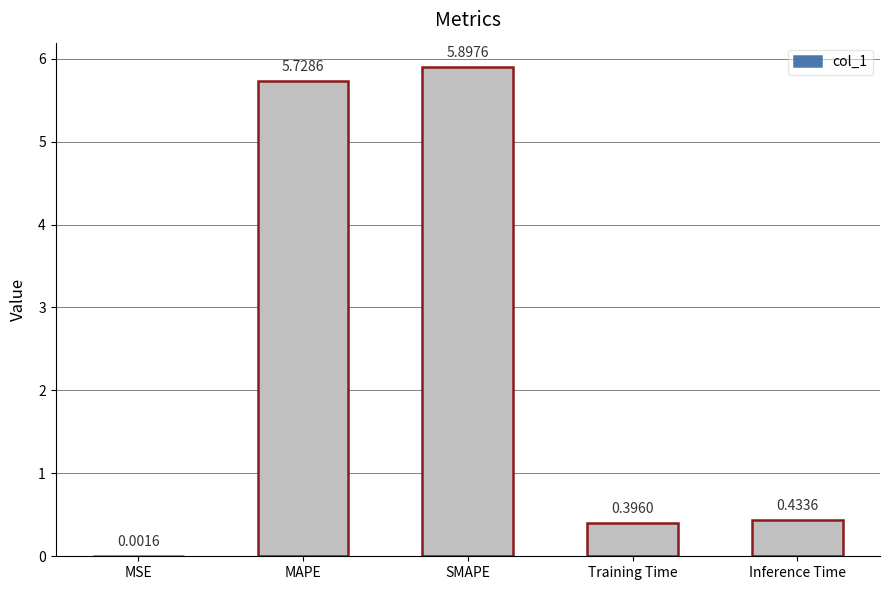

Which label corresponds to the largest value in the chart?

SMAPE